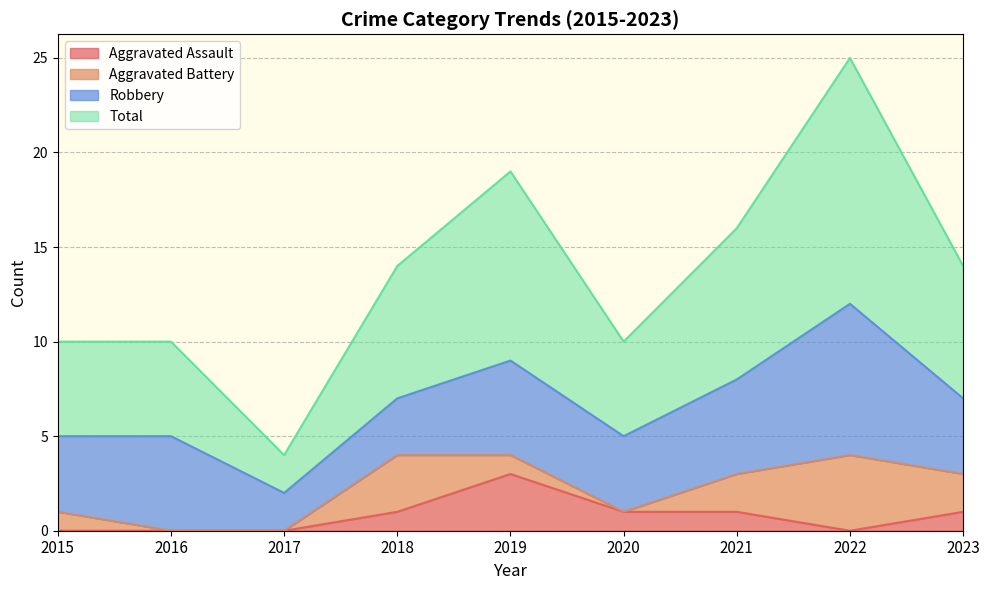

What is the total value across all series at 2022?

25